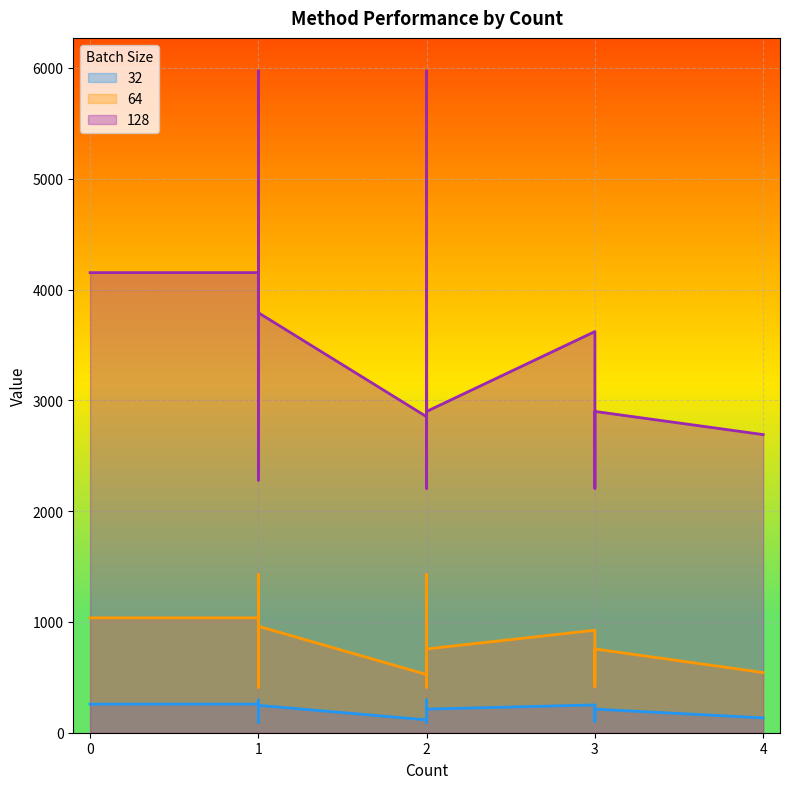

What is the smallest value displayed?

93